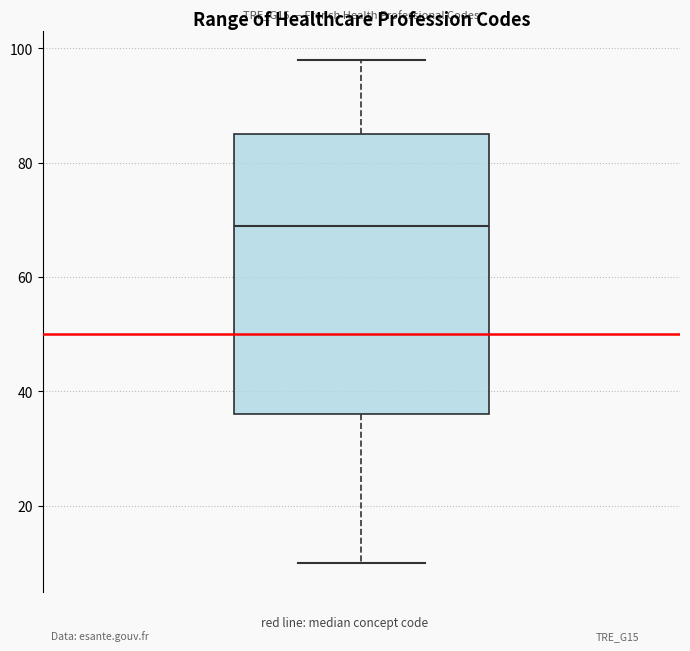

Transcribe this box plot: give where the median line is, the range the box spans, and where the two whiskers end, as read against the y-axis. The values are not printed on the chart, so give them approximately, as read against the axis.

median 70, box 36 to 86, whiskers 10 to 98